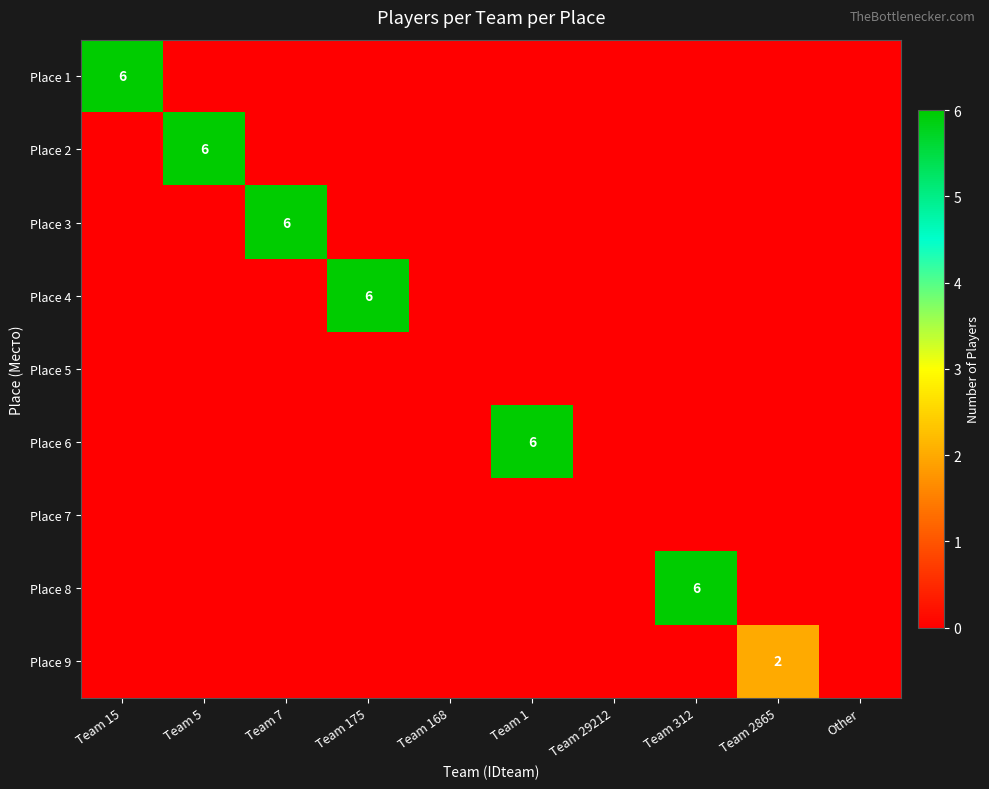

The Place 2 series shows 6 at Team 5. True or false?

True